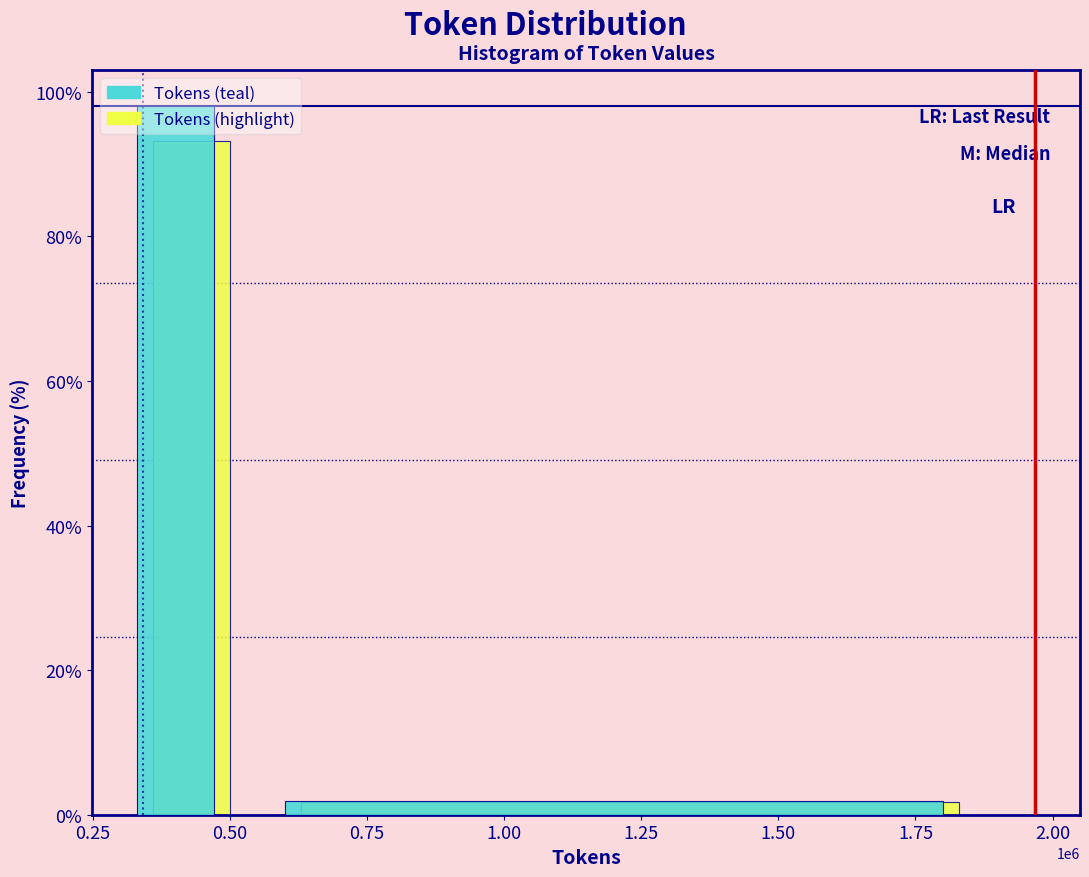

What is the sum of all Tokens (teal) values?

100.0